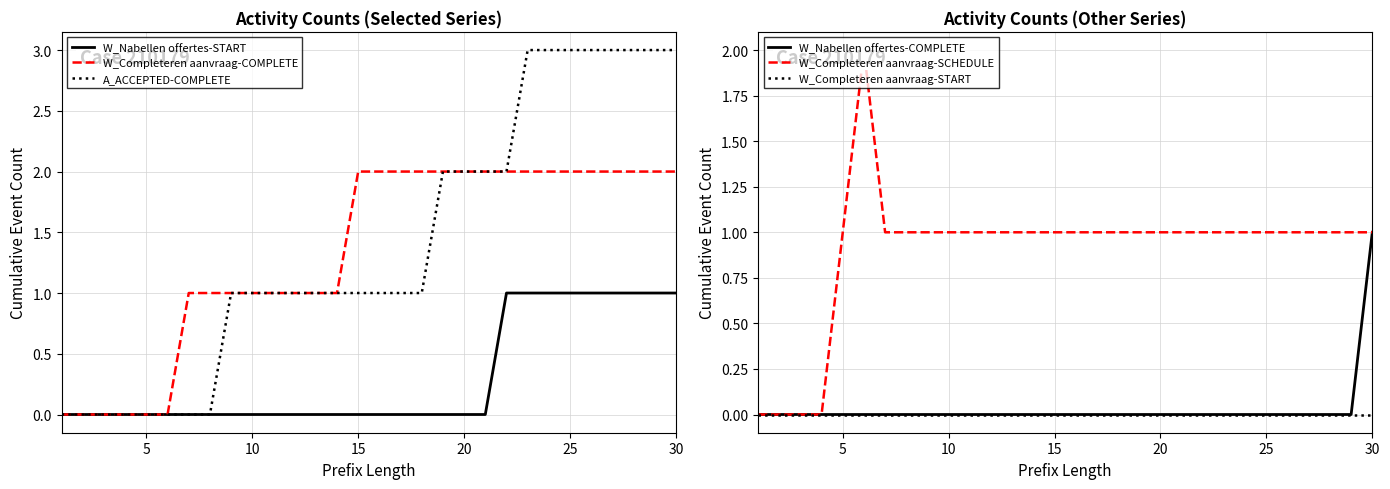

The A_ACCEPTED-COMPLETE series shows 3 at 30. True or false?

True